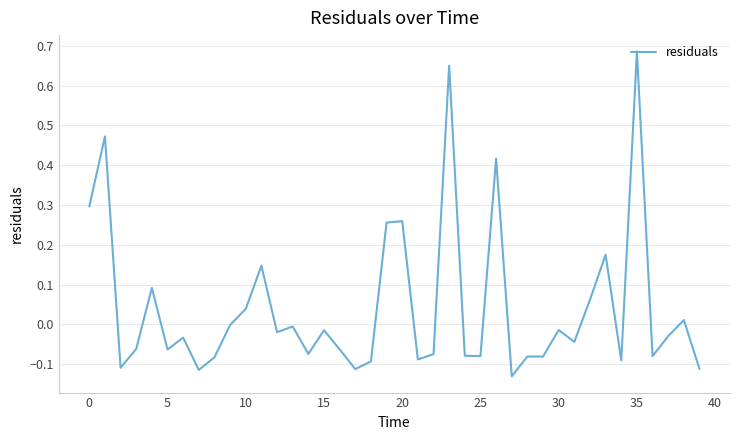

What is the difference between the second highest and minimum values?

0.8